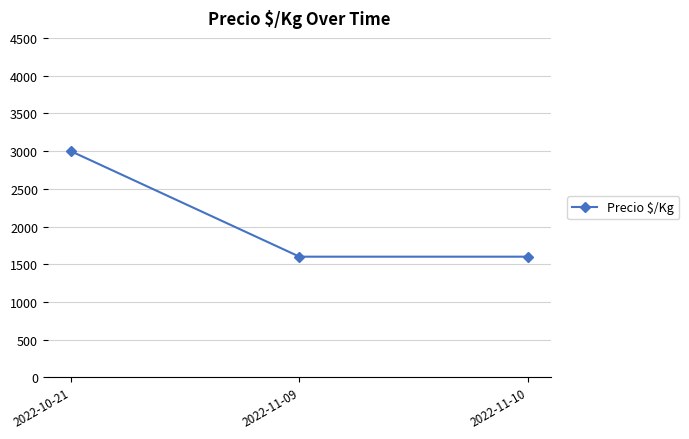

What is the ratio of the value at 2022-10-21 to the value at 2022-11-10?

1.9